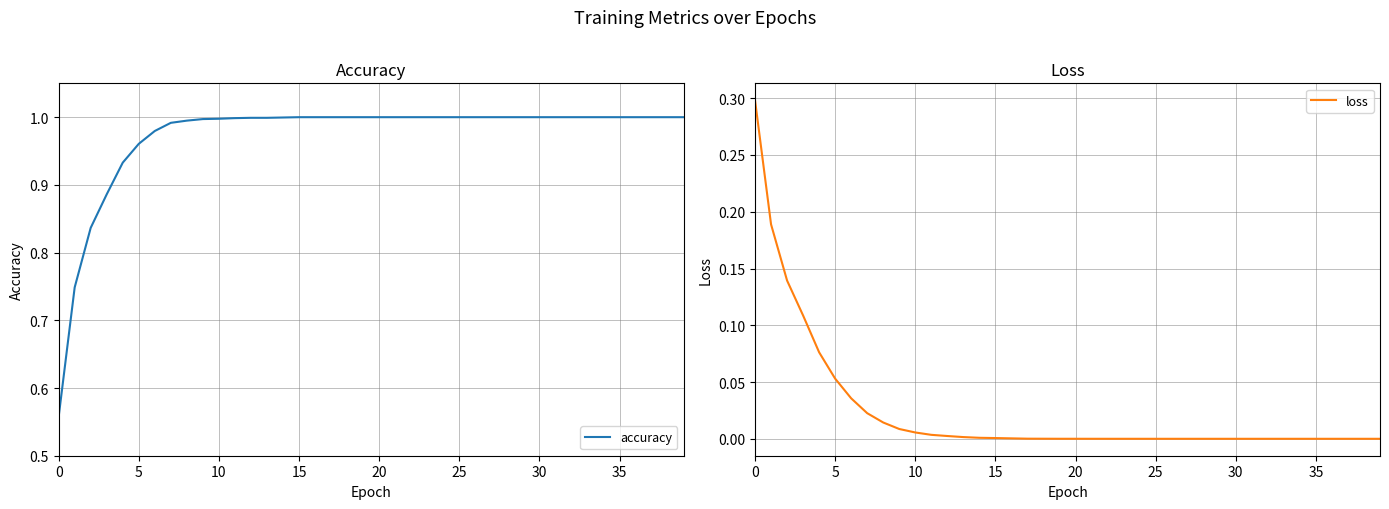

True or false: accuracy and loss cross at least once.

False